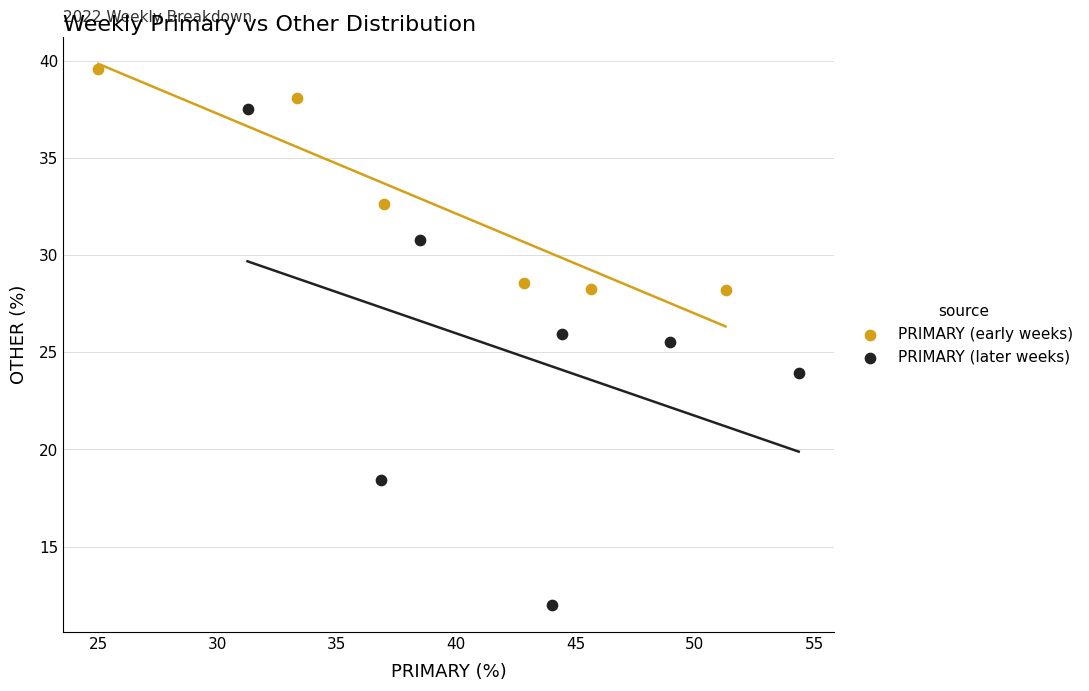

Which series has the widest spread of Y values?

PRIMARY (later weeks)